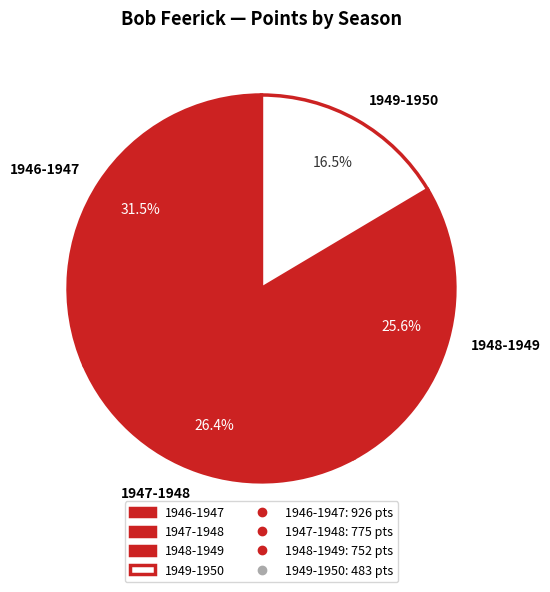

What is the smallest slice in the pie chart?

1949-1950